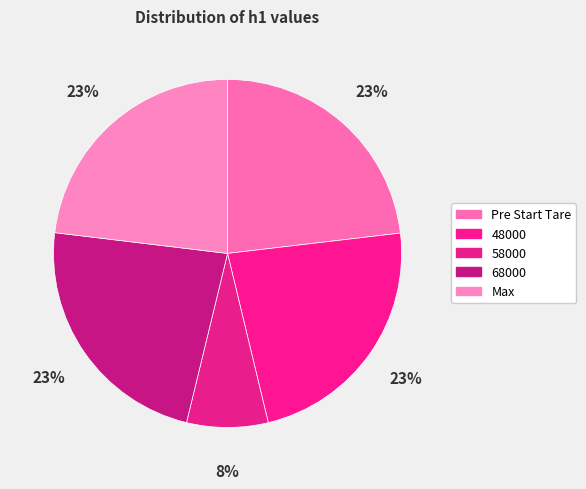

What percentage is NOT represented by Max?

76.9%